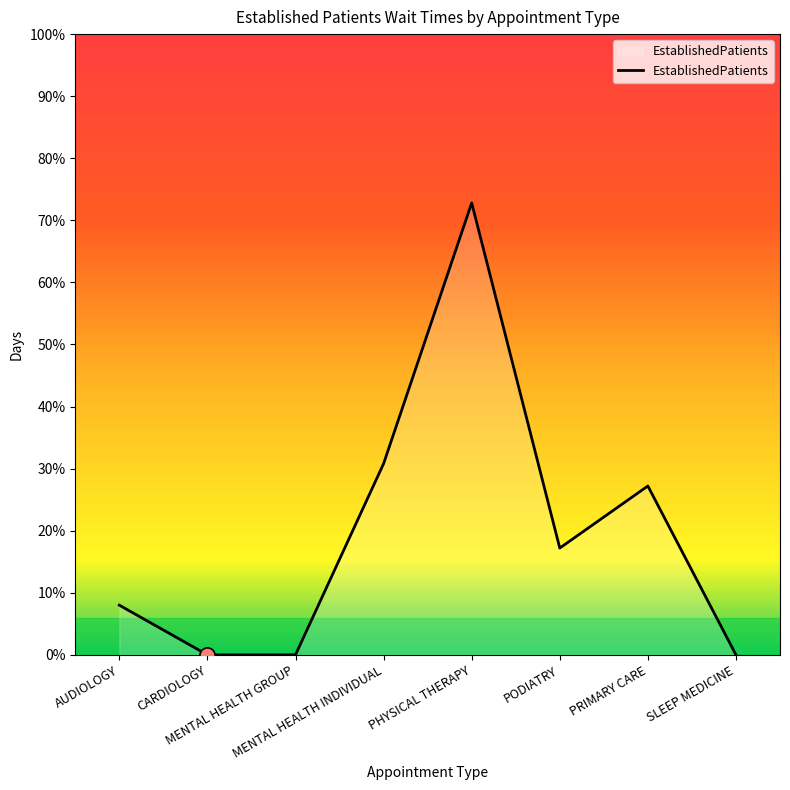

Between PHYSICAL THERAPY and PRIMARY CARE, which is larger?

PHYSICAL THERAPY